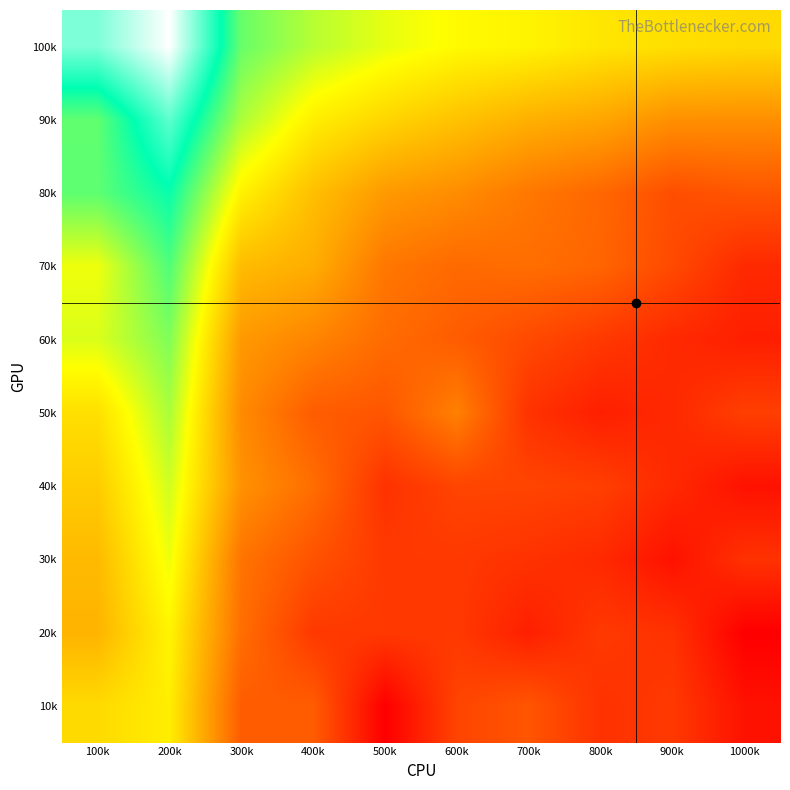

Reading right to left, transcribe all the data shown in this chart.

100k: 1000k=5.4	900k=5.6	800k=5.7	700k=6.0	600k=6.1	500k=6.5	400k=7.0	300k=7.9	200k=11.8	100k=10.3
90k: 1000k=3.8	900k=3.8	800k=4.3	700k=4.5	600k=4.9	500k=5.3	400k=5.9	300k=7.1	200k=10.0	100k=7.9
80k: 1000k=2.6	900k=2.4	800k=2.9	700k=3.3	600k=3.8	500k=4.0	400k=4.8	300k=5.9	200k=8.9	100k=8.0
70k: 1000k=1.6	900k=2.3	800k=2.9	700k=3.1	600k=3.0	500k=3.3	400k=4.5	300k=4.8	200k=8.1	100k=6.4
60k: 1000k=1.4	900k=1.6	800k=1.9	700k=2.3	600k=2.7	500k=3.0	400k=3.6	300k=4.0	200k=7.6	100k=6.6
50k: 1000k=2.1	900k=1.6	800k=1.4	700k=1.8	600k=3.5	500k=2.6	400k=2.7	300k=3.7	200k=7.2	100k=5.6
40k: 1000k=1.1	900k=1.6	800k=2.1	700k=2.2	600k=2.2	500k=1.8	400k=3.1	300k=3.9	200k=6.7	100k=5.1
30k: 1000k=1.8	900k=1.1	800k=1.6	700k=1.8	600k=1.9	500k=1.9	400k=2.5	300k=3.2	200k=6.4	100k=4.7
20k: 1000k=0.7	900k=1.8	800k=1.9	700k=1.4	600k=1.9	500k=1.9	400k=1.9	300k=3.1	200k=6.0	100k=4.6
10k: 1000k=1.1	900k=1.9	800k=1.8	700k=2.6	600k=2.2	500k=0.7	400k=2.7	300k=2.7	200k=5.9	100k=5.4